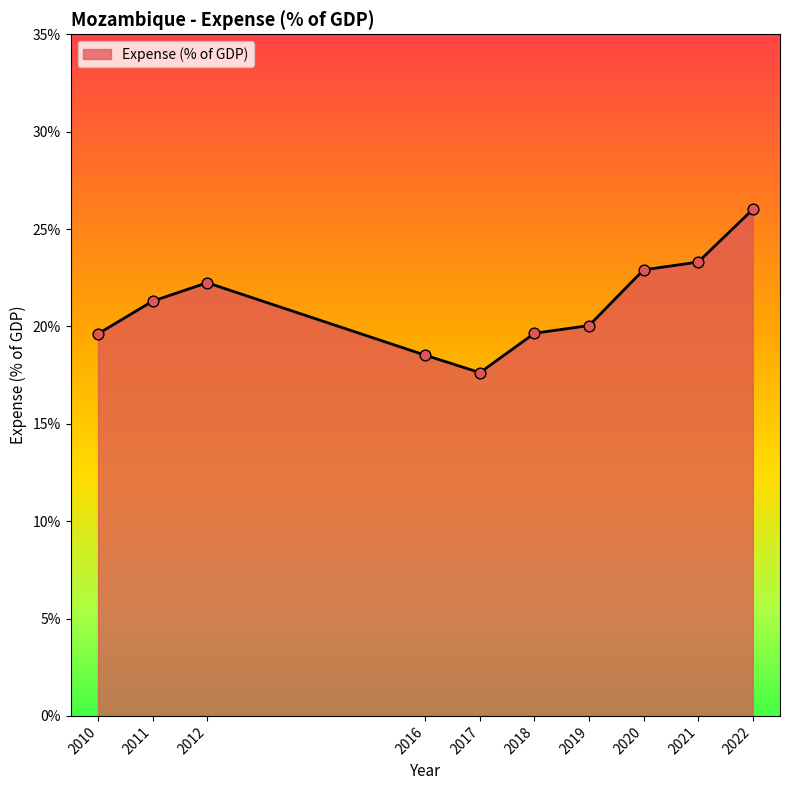

Between 2021 and 2020, which is larger?

2021